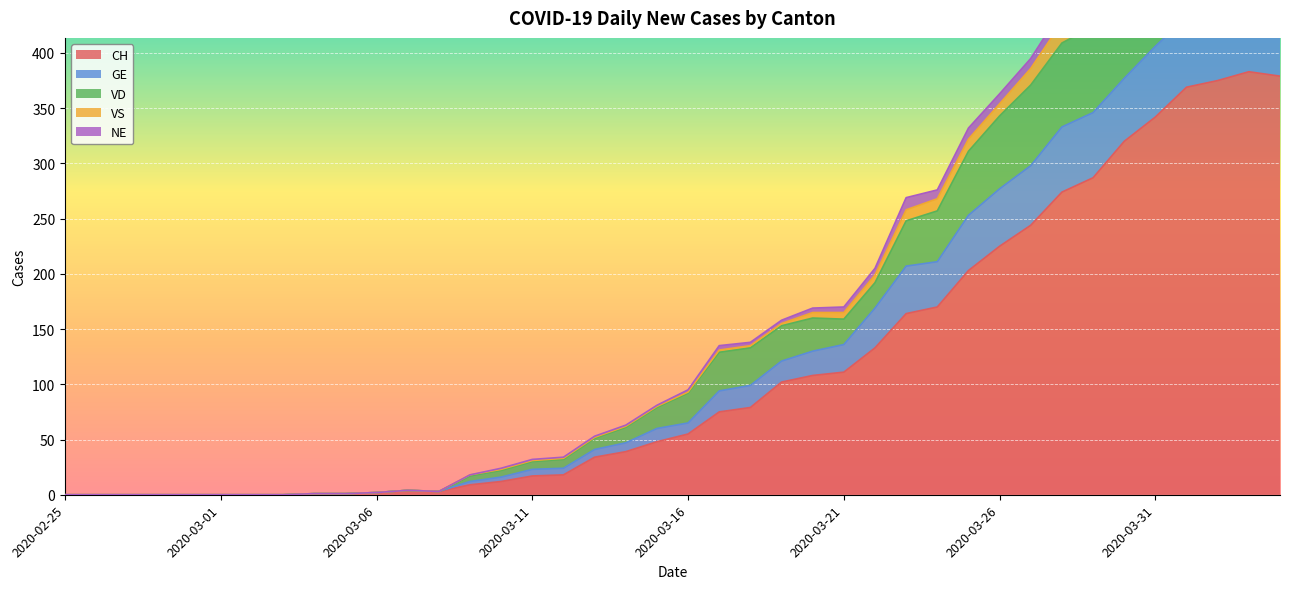

True or false: VS and GE cross at least once.

False